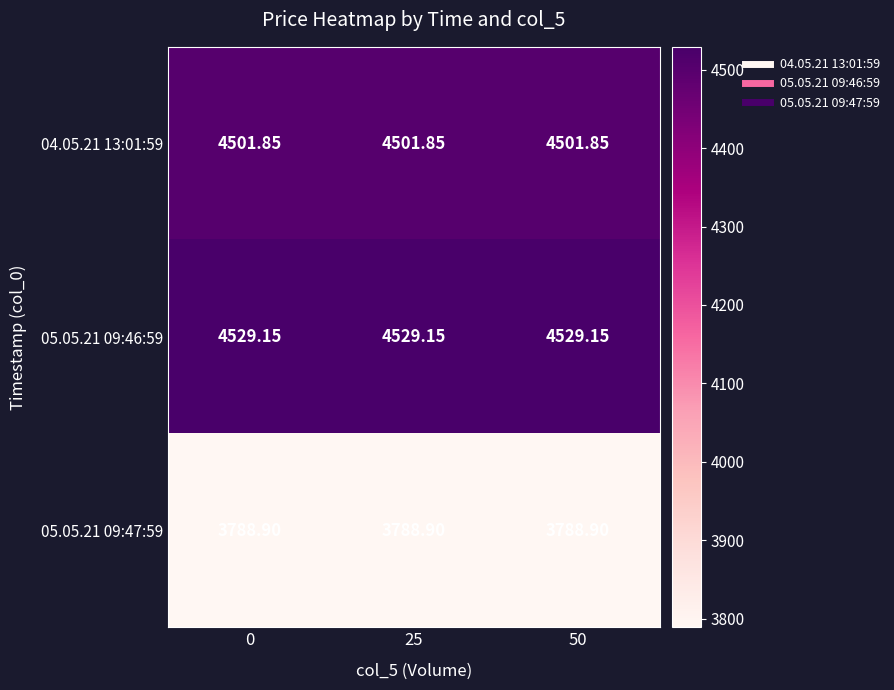

Is the value of 04.05.21 13:01:59 at 0 greater than the value of 05.05.21 09:47:59 at 0?

Yes